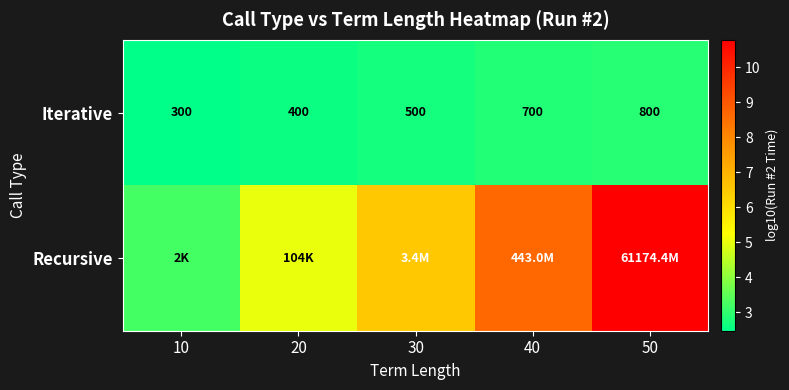

True or false: Iterative has a value of 2.6 at 20.

True